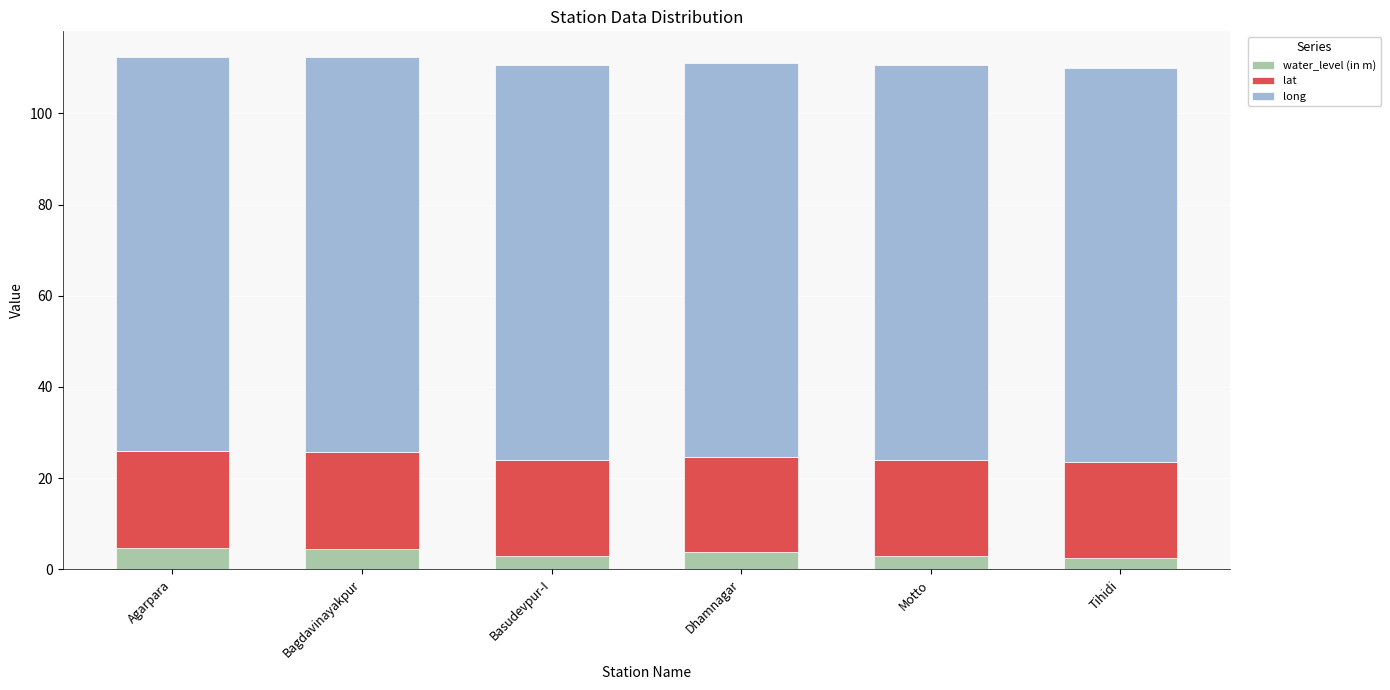

What is the sum of all water_level (in m) values?

21.4